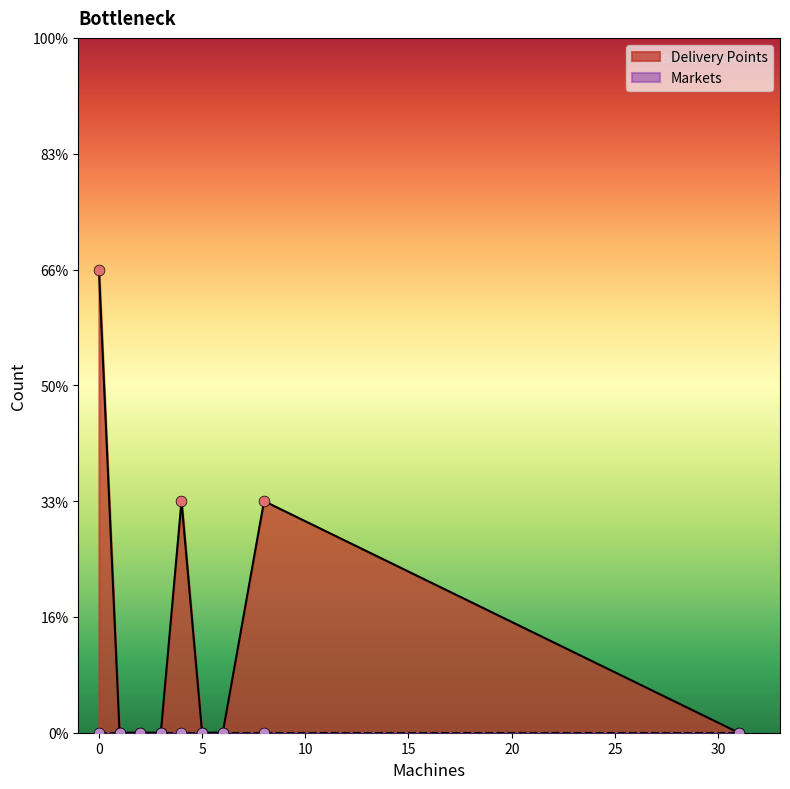

Which series reaches the minimum Y coordinate?

Delivery Points